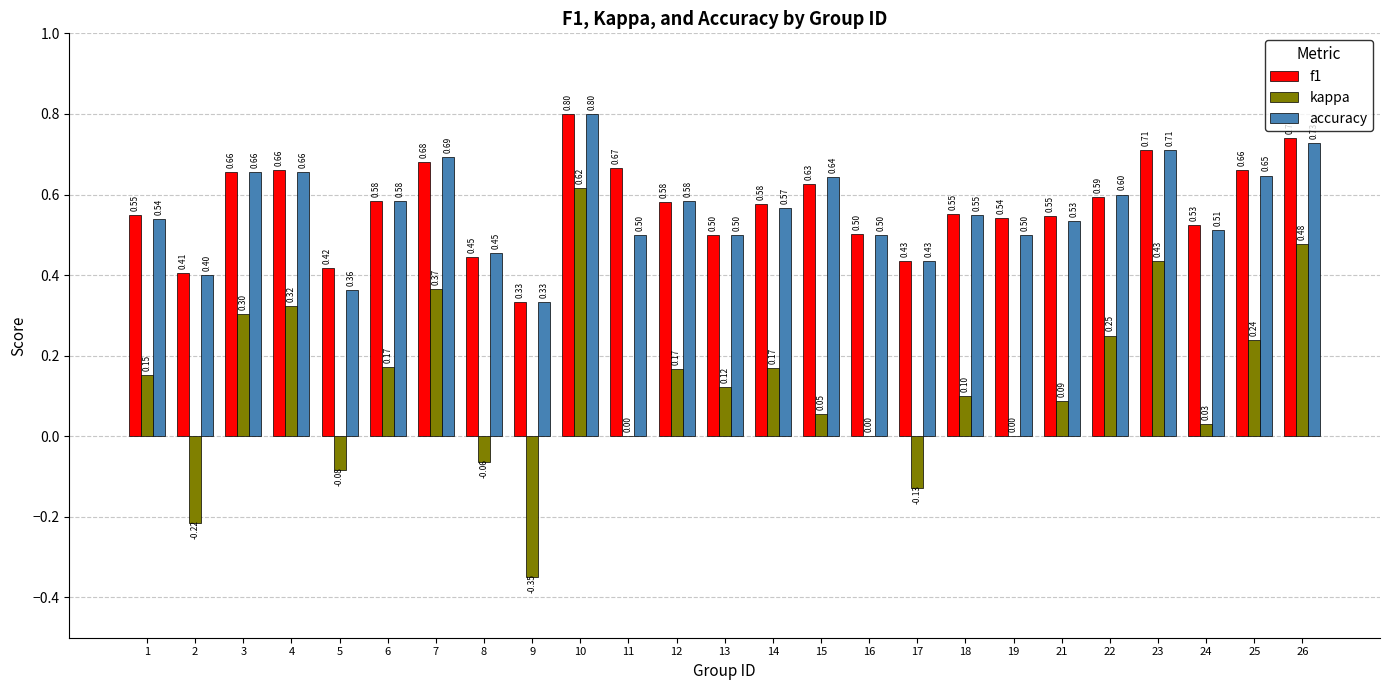

Between 1 and 26, which series saw the biggest shift?

kappa